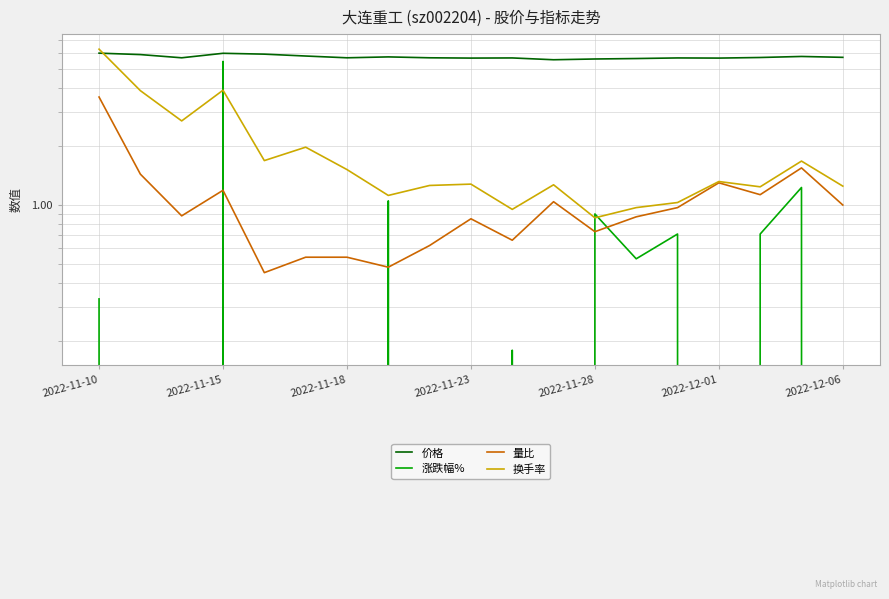

The value of 价格 at 17 is 9.9. True or false?

False